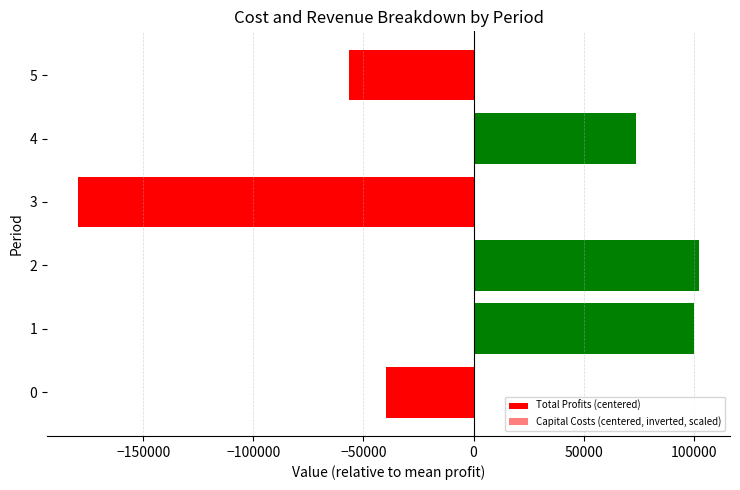

What is the difference between the maximum and minimum values in the Total Profits (centered) series?

282073.3